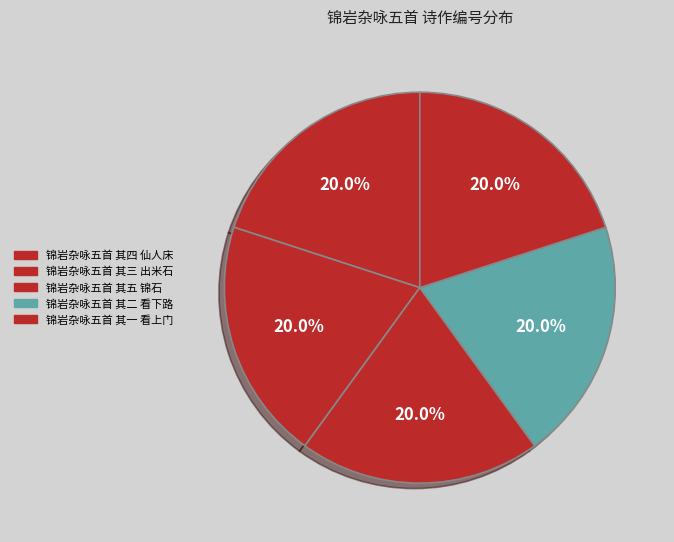

To the nearest percent, what is the combined percentage of 锦岩杂咏五首 其四 仙人床 and 锦岩杂咏五首 其三 出米石?

40%